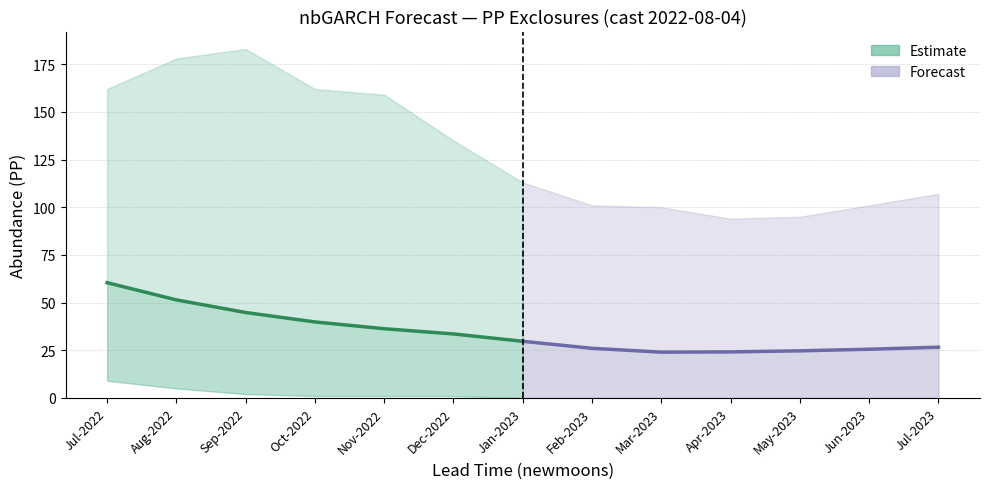

Which series has the largest range (max minus min)?

Estimate